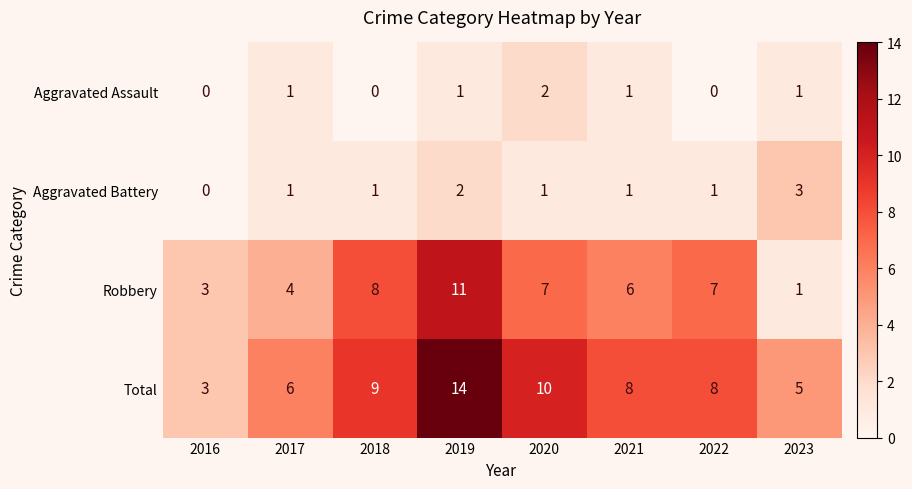

What is the spread (max minus min) of values at 2022?

8